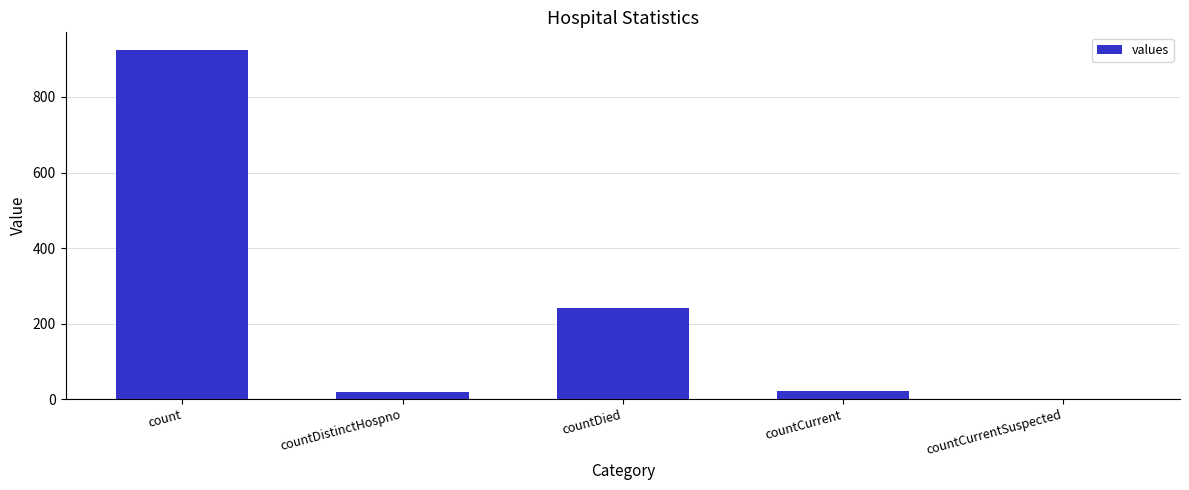

Which label corresponds to the largest value in the chart?

count